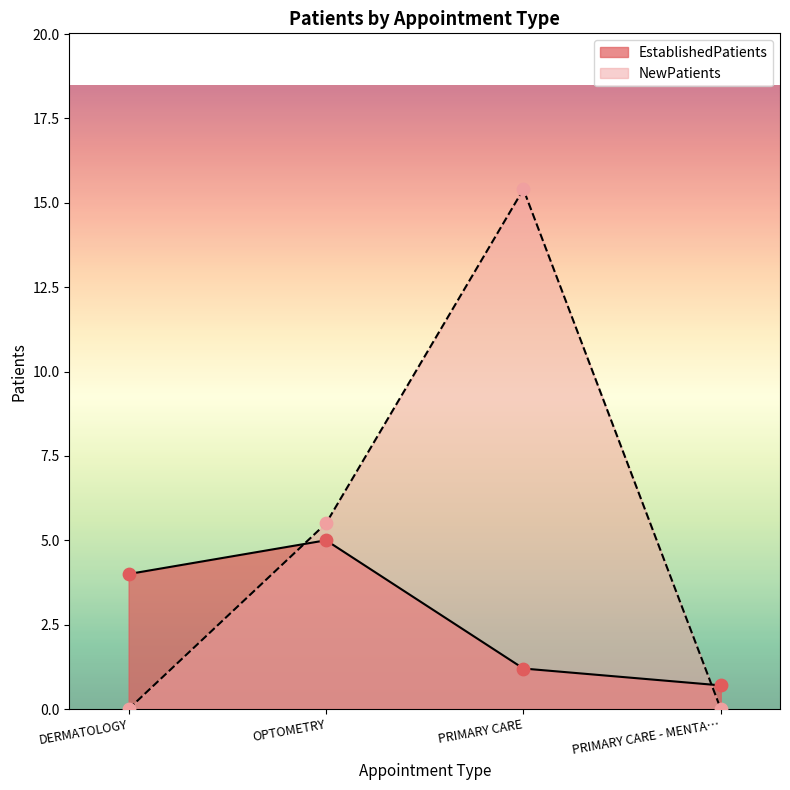

At how many categories does at least one series exceed 9?

1